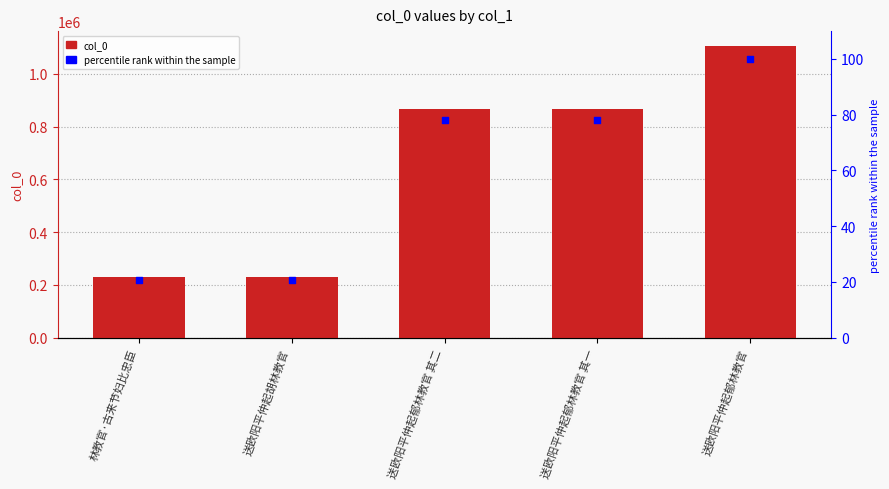

What is the total value across all series at 送欧阳平仲起郁林教官 其二?

866313.2